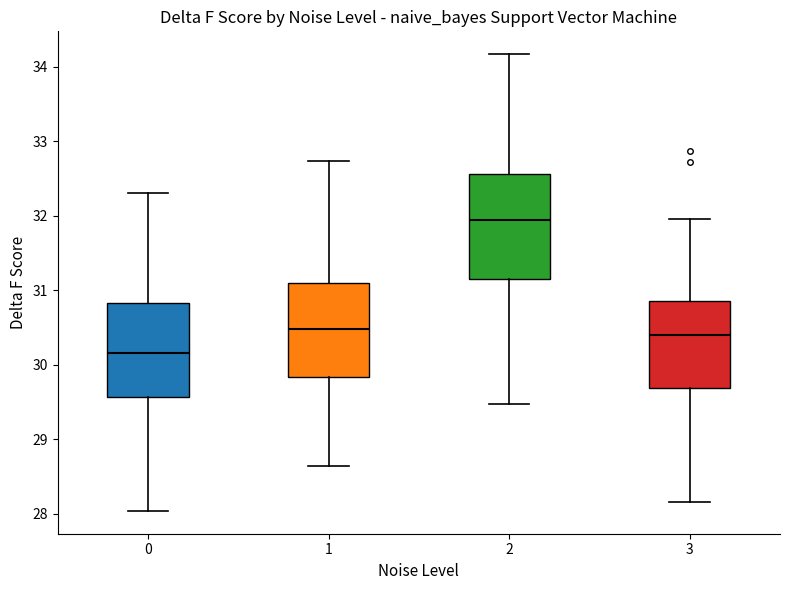

Which box has the lowest median line?

0